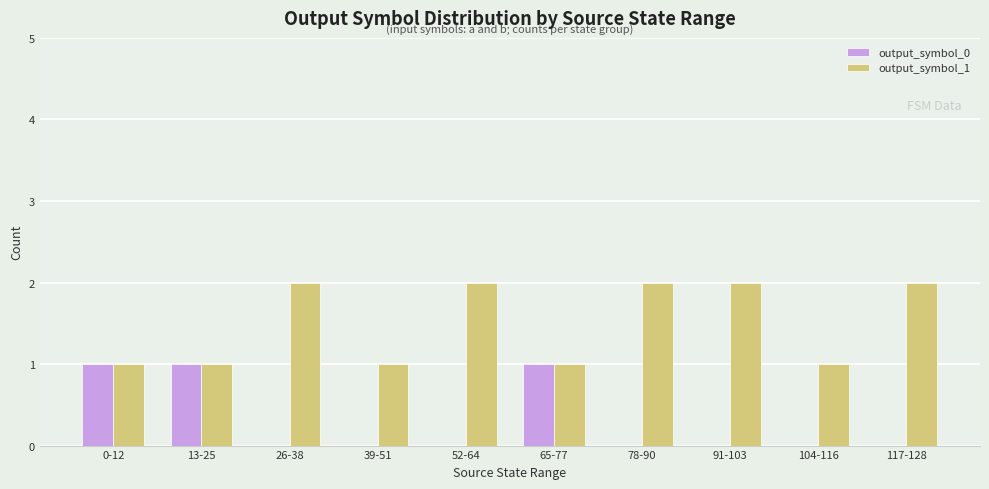

Is the value of output_symbol_1 at 26-38 greater than the value of output_symbol_0 at 0-12?

Yes